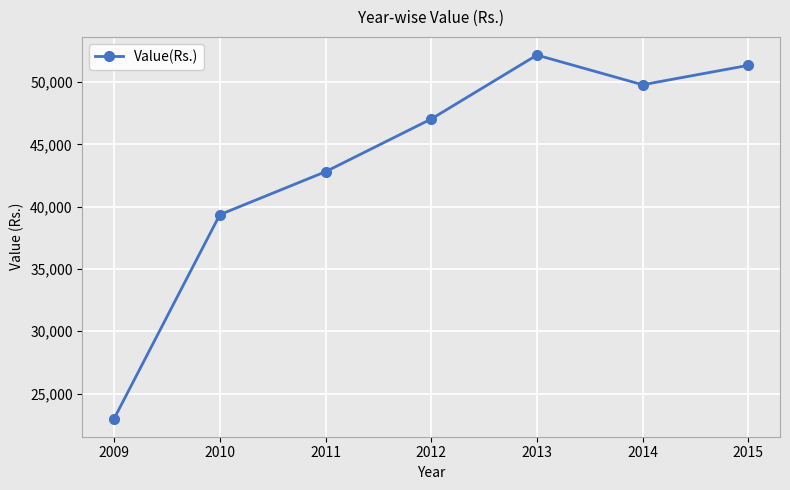

The chart shows a value of 13677 at 2015. True or false?

False